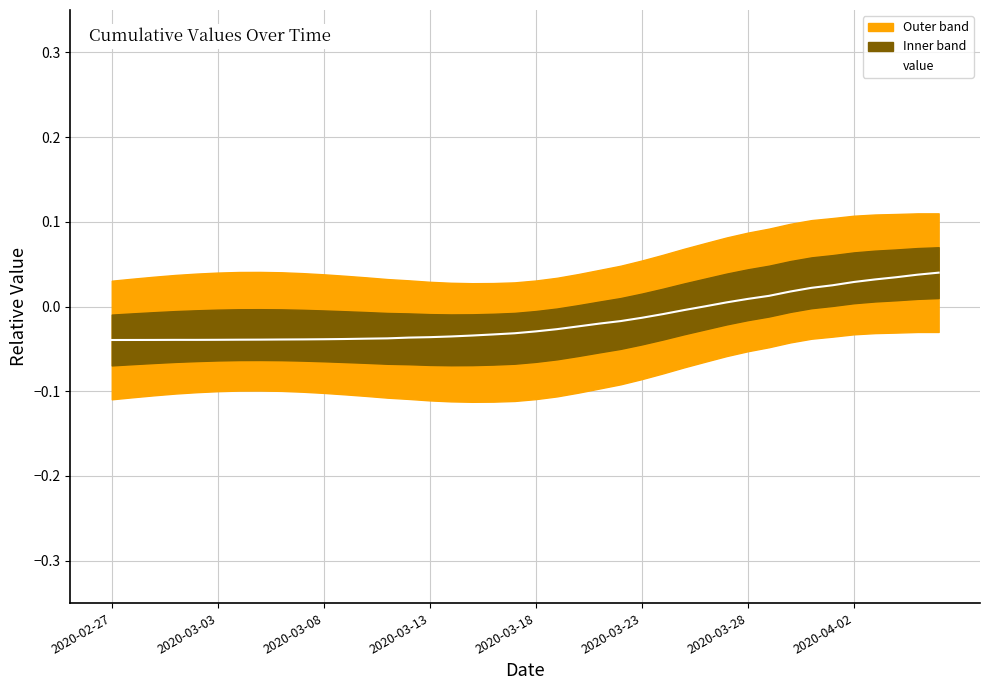

True or false: there are more than 0 points higher than both neighbors.

False